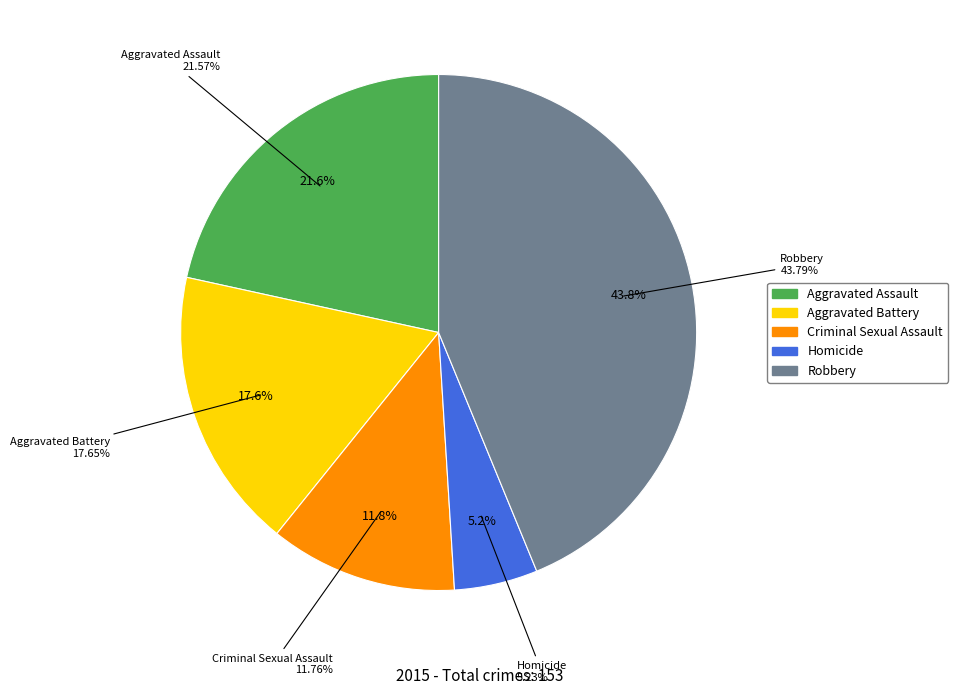

Which slice is the smallest?

Homicide